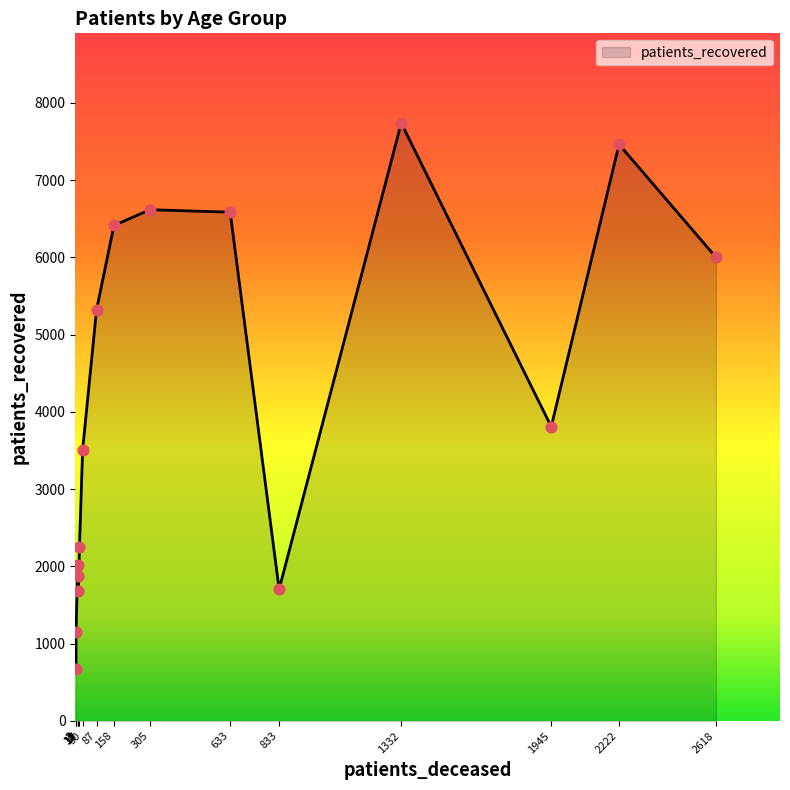

Which series has the largest total across all categories?

patients_recovered